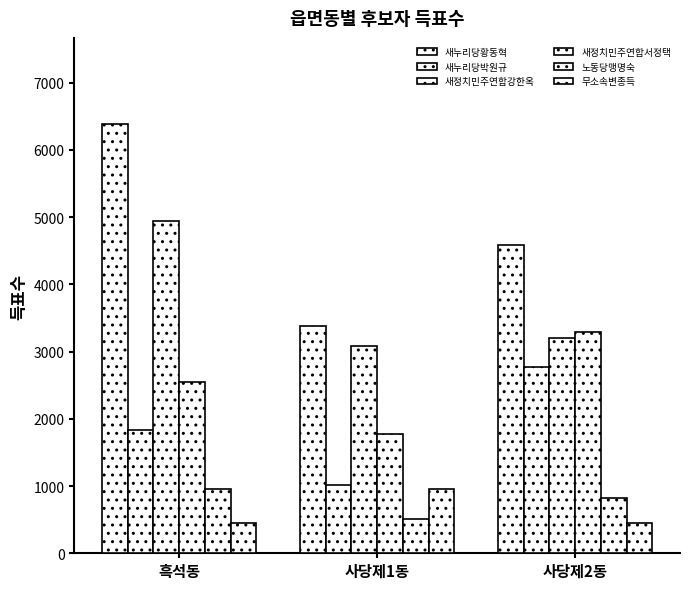

How many categories are shown in the chart?

3